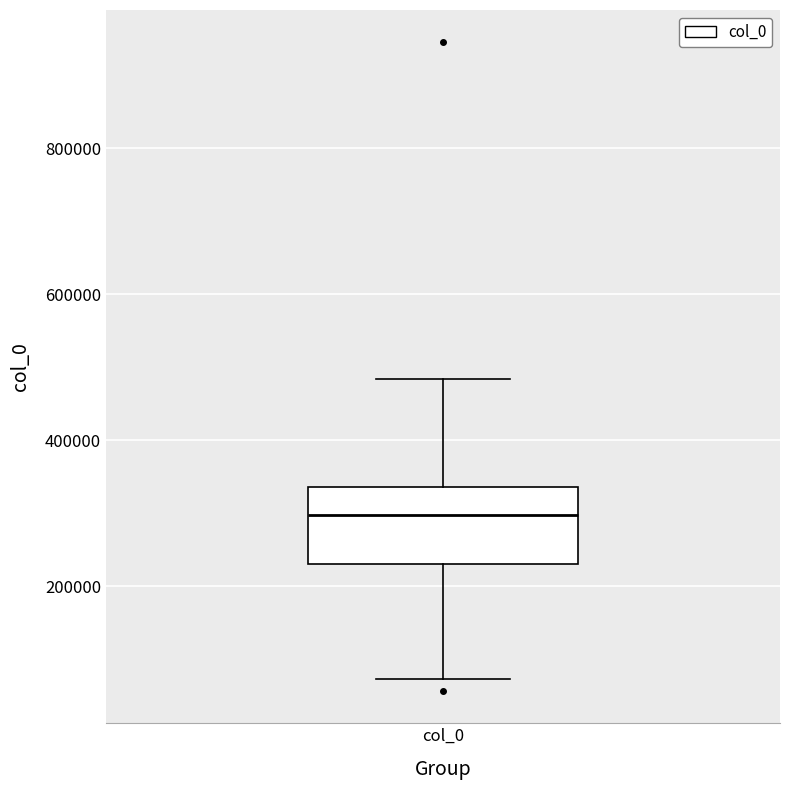

Where is the upper edge of the box for col_0 on the y-axis? The values are not printed on the chart, so give them approximately, as read against the axis.

340000